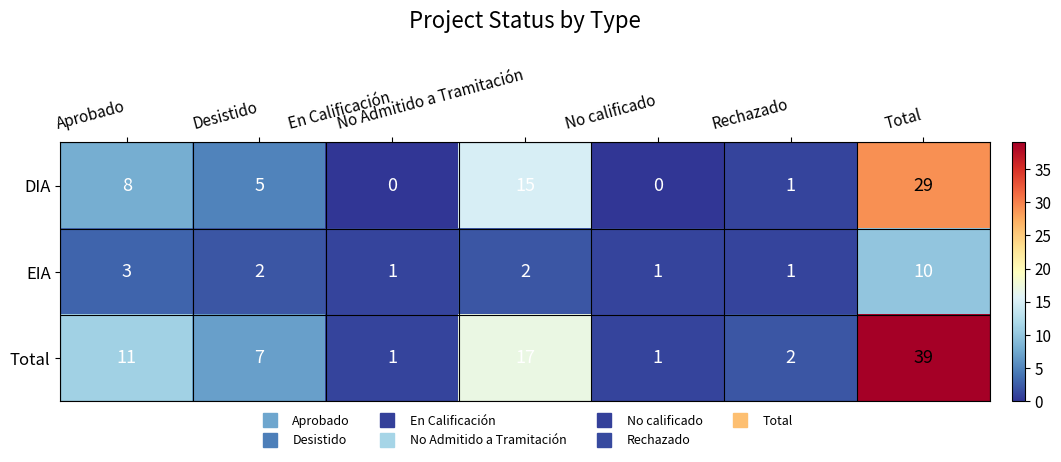

At which label does DIA first exceed 5?

Aprobado